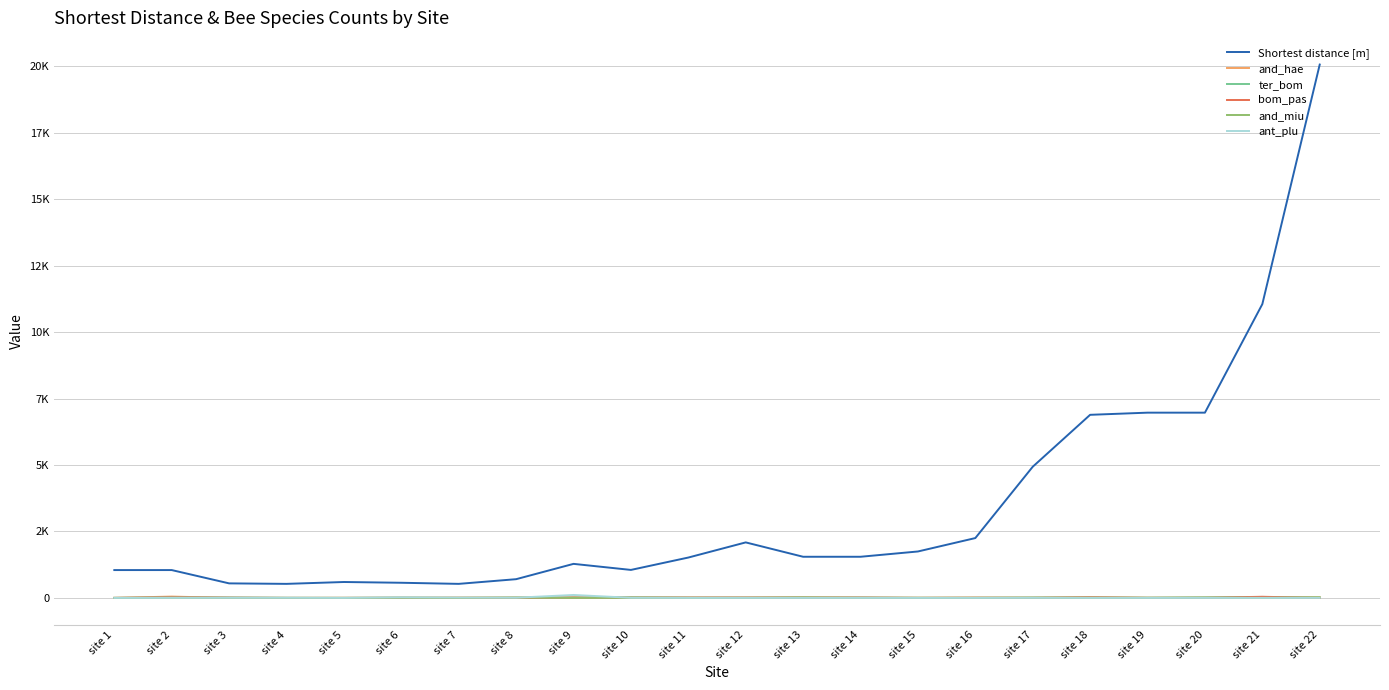

Reading left to right, transcribe all the data shown in this chart.

Shortest distance [m]: 1047.0	1047.0	546.3	527.7	597.9	569.3	527.7	704.0	1280.3	1052.7	1518.3	2088.1	1547.6	1547.6	1746.5	2251.1	4934.7	6888.8	6969.9	6969.9	11053.5	20068.5
and_hae: 1.0	49.0	0.0	0.0	2.0	0.0	13.0	10.0	7.0	30.0	10.0	7.0	2.0	9.0	4.0	10.0	5.0	23.0	6.0	0.0	15.0	18.0
ter_bom: 0.0	19.0	14.0	1.0	0.0	7.0	1.0	6.0	12.0	20.0	11.0	9.0	1.0	14.0	0.0	0.0	8.0	13.0	5.0	13.0	36.0	0.0
bom_pas: 0.0	19.0	10.0	0.0	0.0	5.0	0.0	2.0	13.0	2.0	10.0	12.0	19.0	10.0	1.0	5.0	3.0	21.0	0.0	5.0	42.0	1.0
and_miu: 0.0	1.0	2.0	2.0	0.0	4.0	0.0	12.0	2.0	1.0	0.0	3.0	21.0	0.0	4.0	4.0	9.0	5.0	3.0	14.0	1.0	24.0
ant_plu: 0.0	1.0	4.0	4.0	0.0	19.0	11.0	7.0	110.0	4.0	0.0	0.0	0.0	0.0	0.0	0.0	2.0	0.0	0.0	0.0	0.0	1.0